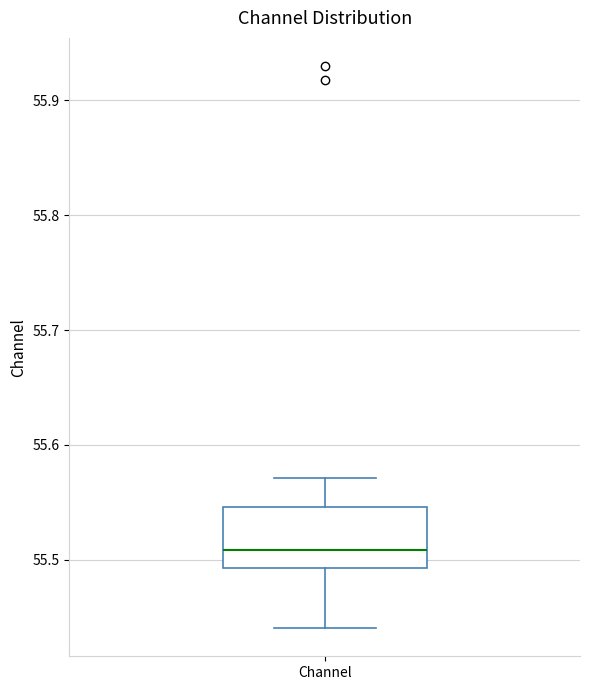

Where is the lower edge of the box for Channel on the y-axis? The values are not printed on the chart, so give them approximately, as read against the axis.

55.49